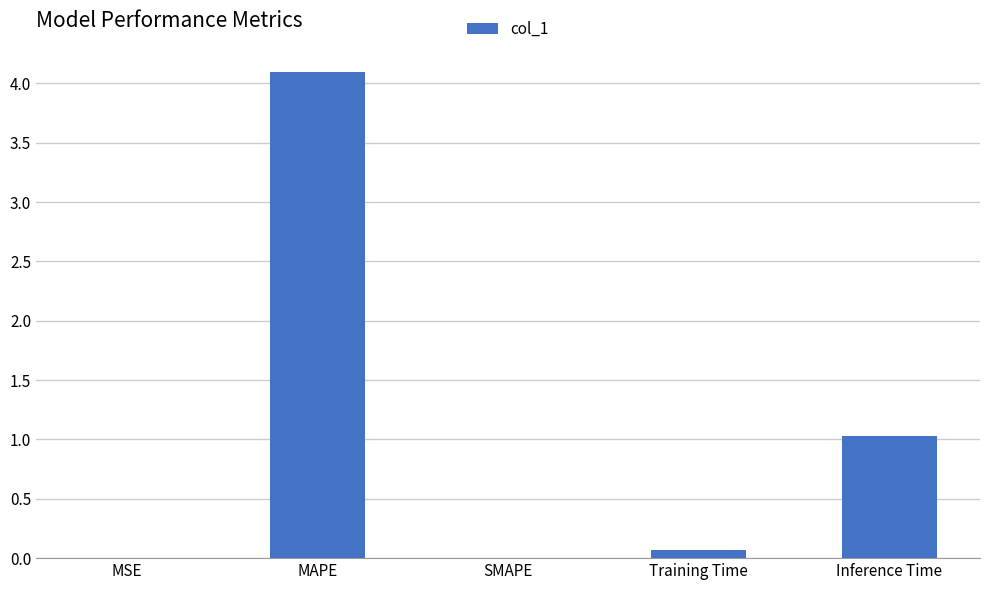

Are the bars horizontal?

No